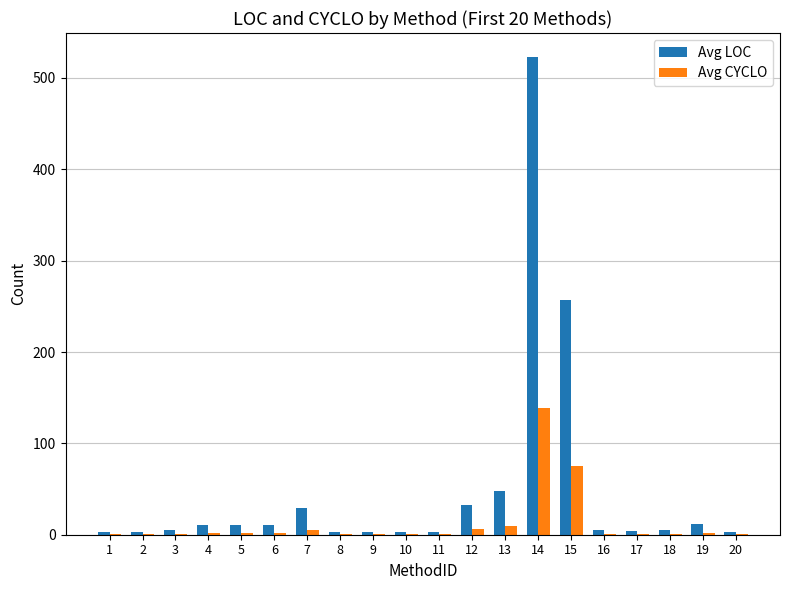

What is the sum of all Avg LOC values?

975